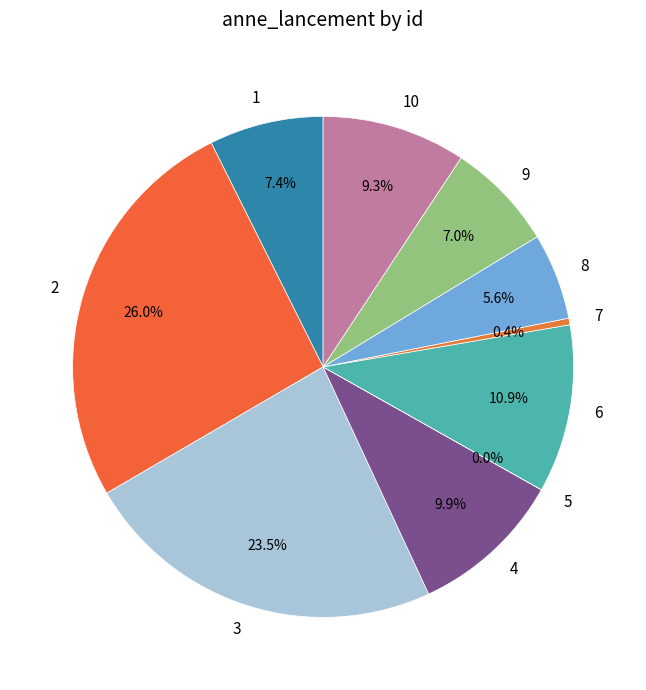

What portion of the pie excludes 1?

92.6%